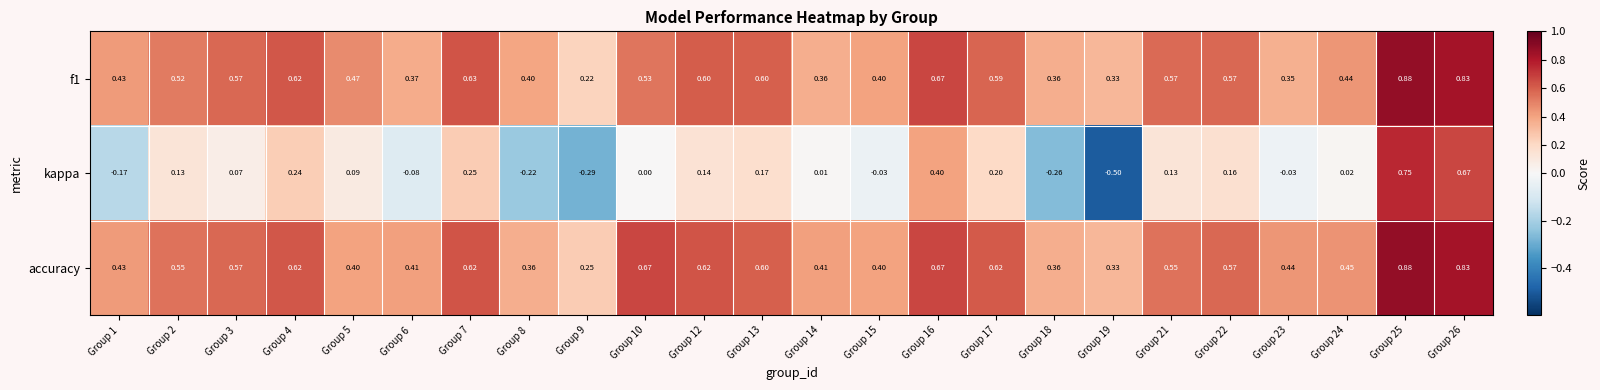

How many data points does each series have?

24